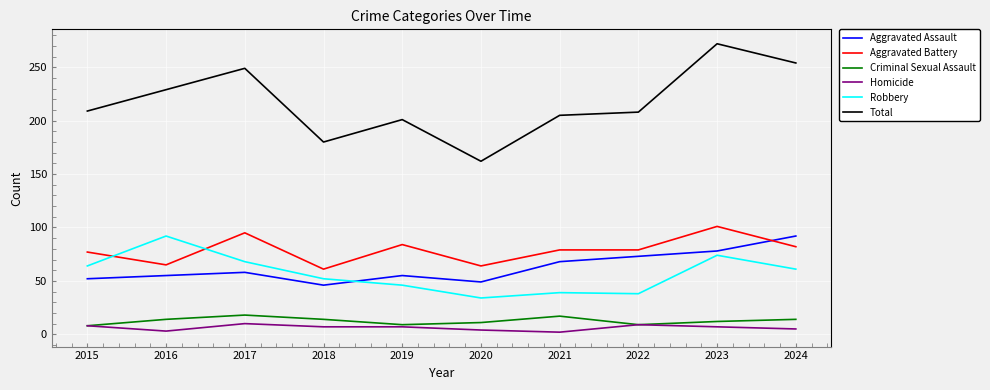

What is the approximate value of Criminal Sexual Assault at 2016, to the nearest 10?

10